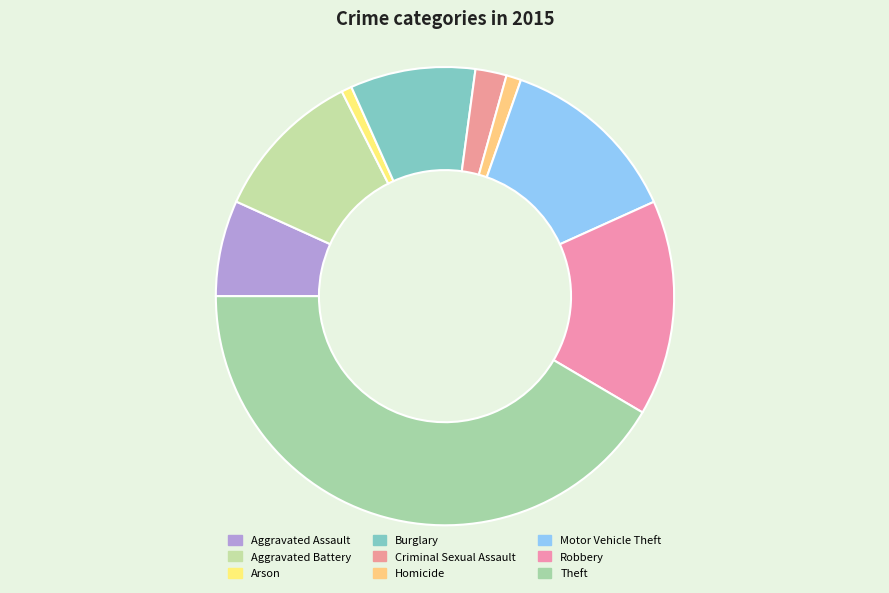

Count the number of slices in the pie.

9